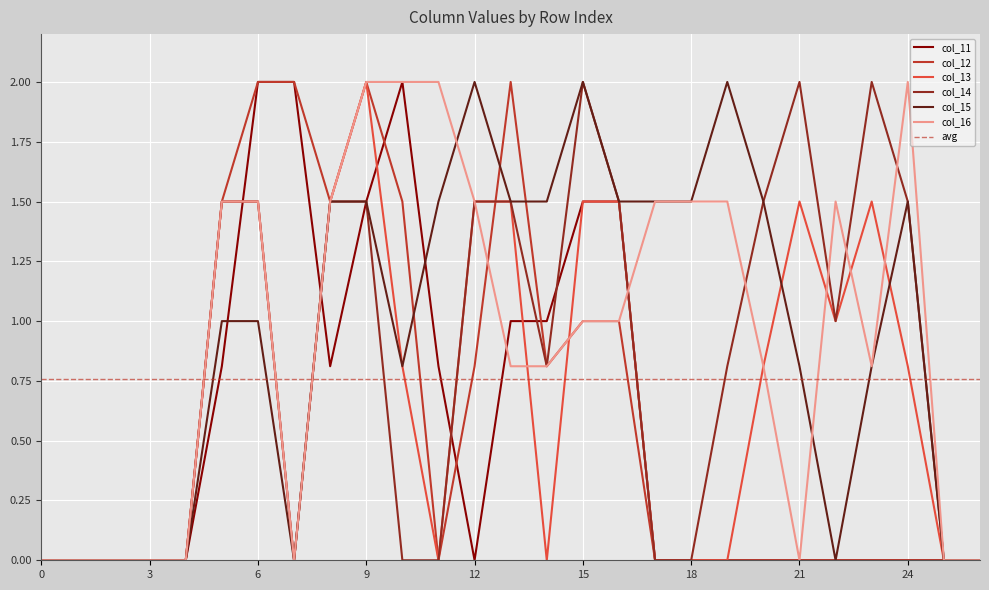

After their last crossing, which series has the higher values: col_15 or col_16?

col_16